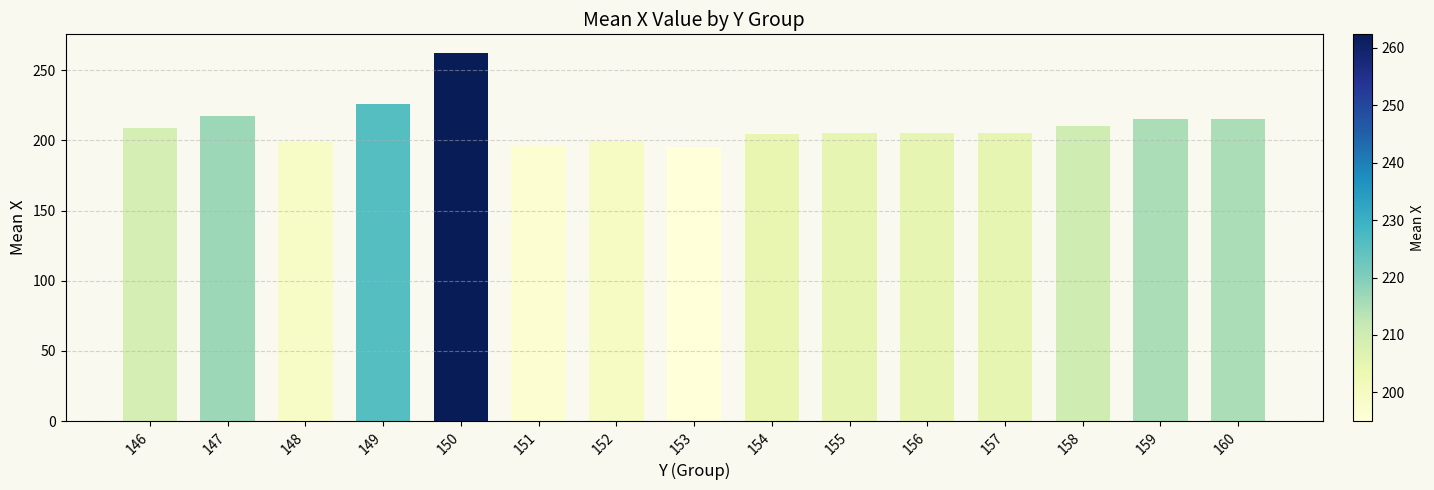

What is the change in value from 150 to 160?

-47.3